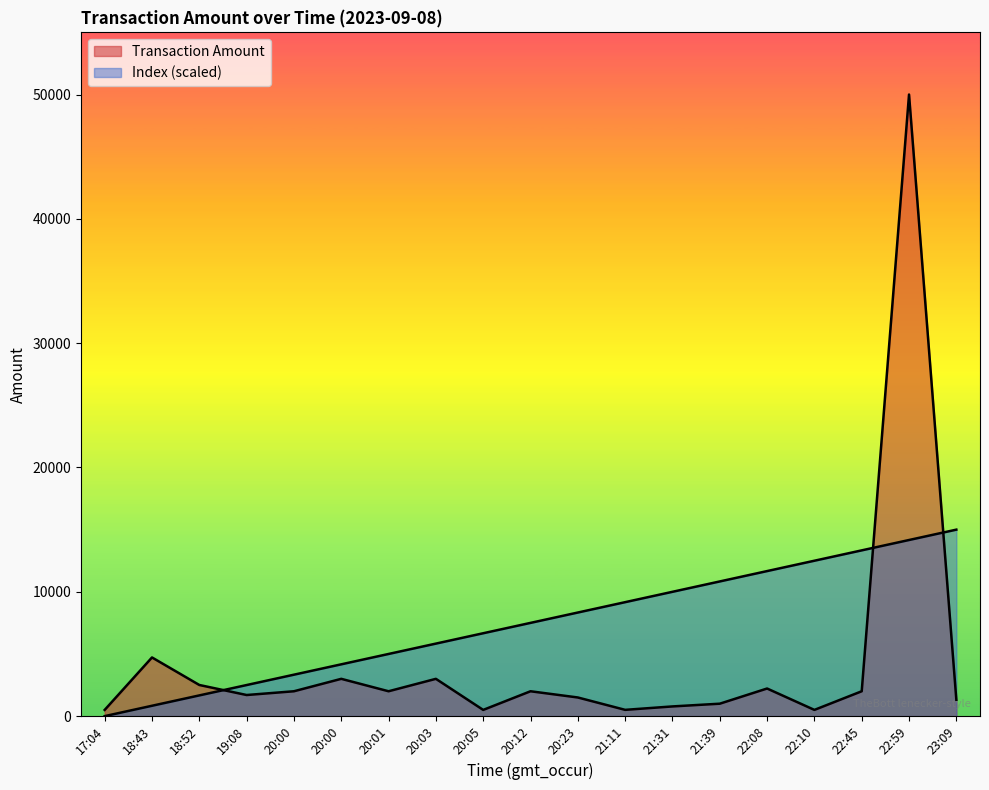

Reading right to left, list all the values displayed in this chart.

Transaction Amount: 1315.0	50000.0	2000.0	501.0	2221.0	1000.0	780.0	505.0	1500.0	2000.0	500.0	3000.0	2000.0	3000.0	2000.0	1698.0	2505.0	4720.0	500.0
Index: 15000.0	14166.7	13333.3	12500.0	11666.7	10833.3	10000.0	9166.7	8333.3	7500.0	6666.7	5833.3	5000.0	4166.7	3333.3	2500.0	1666.7	833.3	0.0